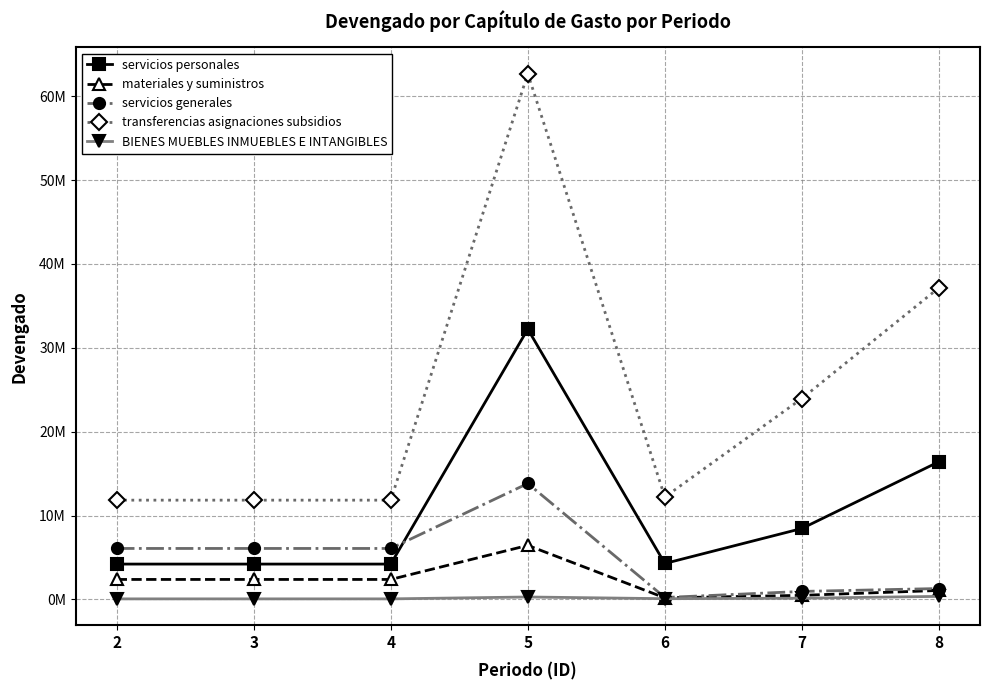

Which series has the largest total across all categories?

transferencias asignaciones subsidios